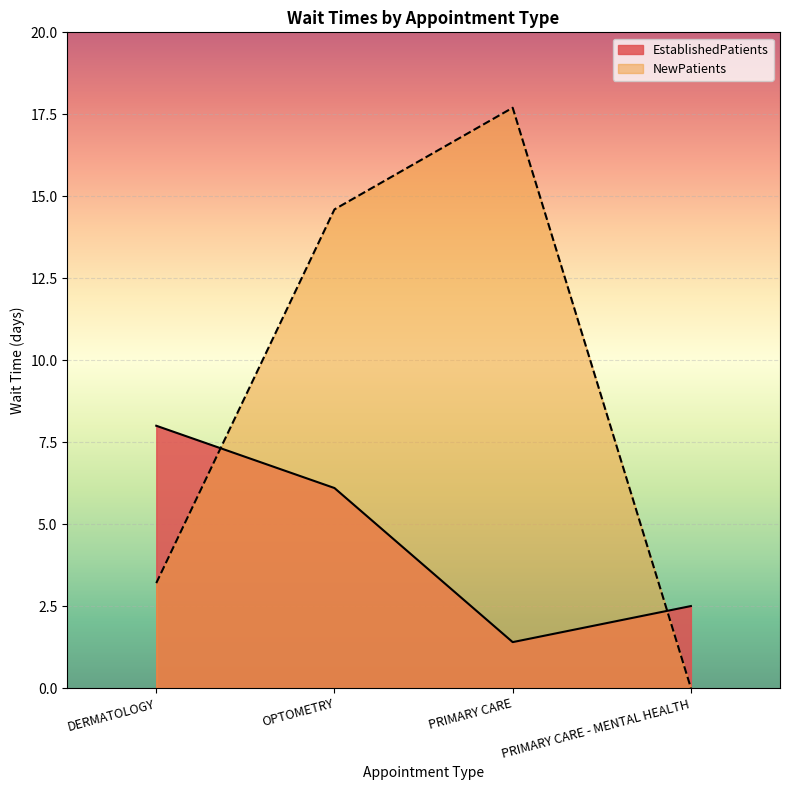

What is the approximate value of EstablishedPatients at PRIMARY CARE?

1.4